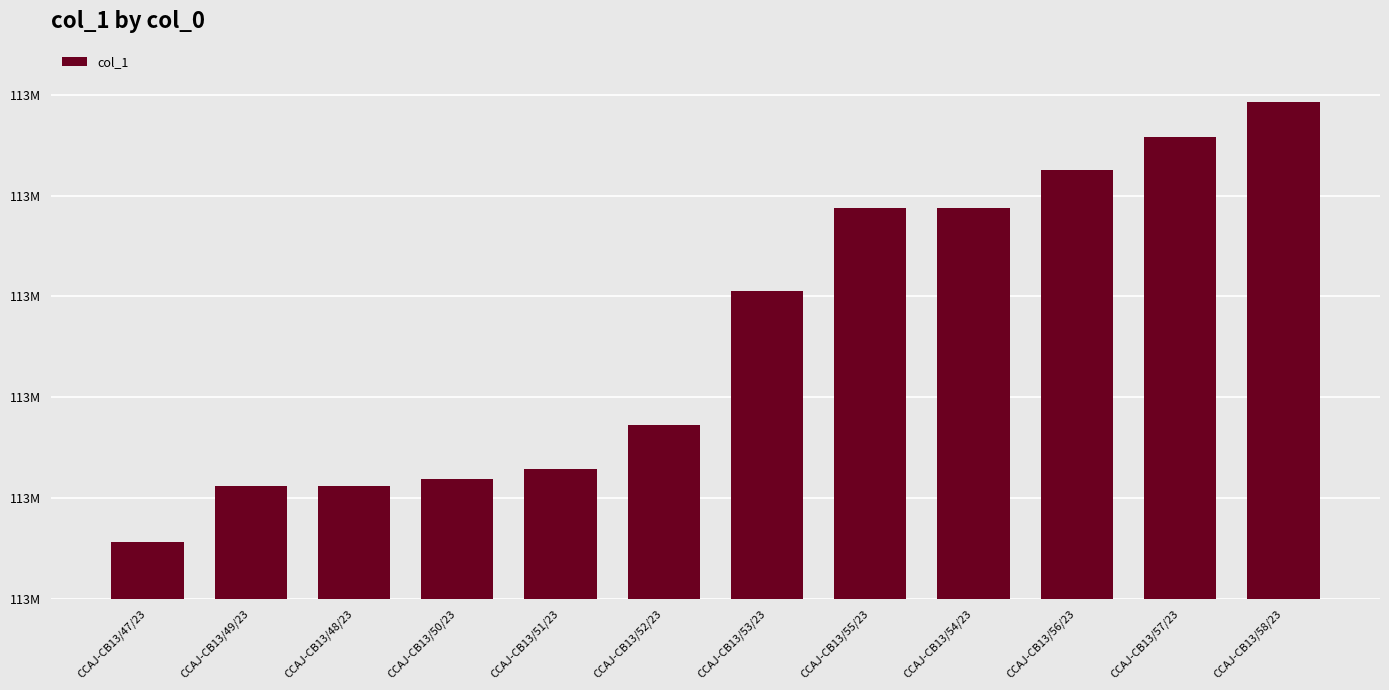

Reading right to left, list all the values displayed in this chart.

CCAJ-CB13/58/23=112938572	CCAJ-CB13/57/23=112931696	CCAJ-CB13/56/23=112925155	CCAJ-CB13/54/23=112917534	CCAJ-CB13/55/23=112917533	CCAJ-CB13/53/23=112901065	CCAJ-CB13/52/23=112874511	CCAJ-CB13/51/23=112865669	CCAJ-CB13/50/23=112863732	CCAJ-CB13/48/23=112862294	CCAJ-CB13/49/23=112862293	CCAJ-CB13/47/23=112851197